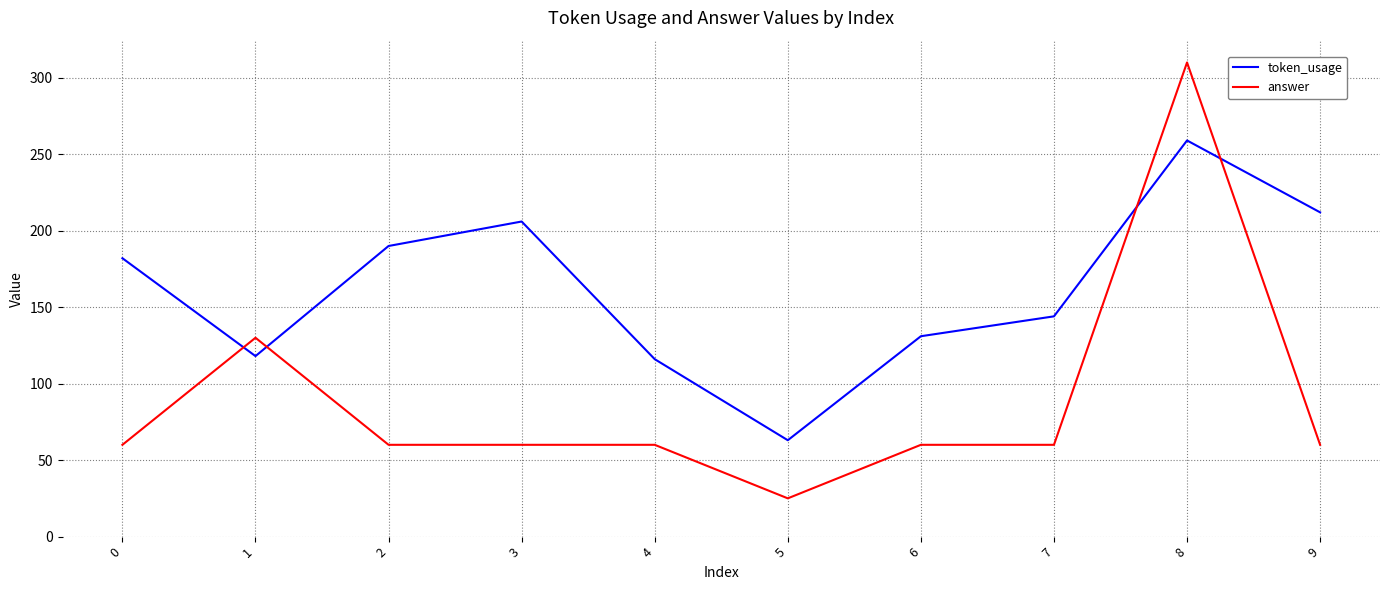

List the series in order of their overall mean, highest first.

token_usage, answer